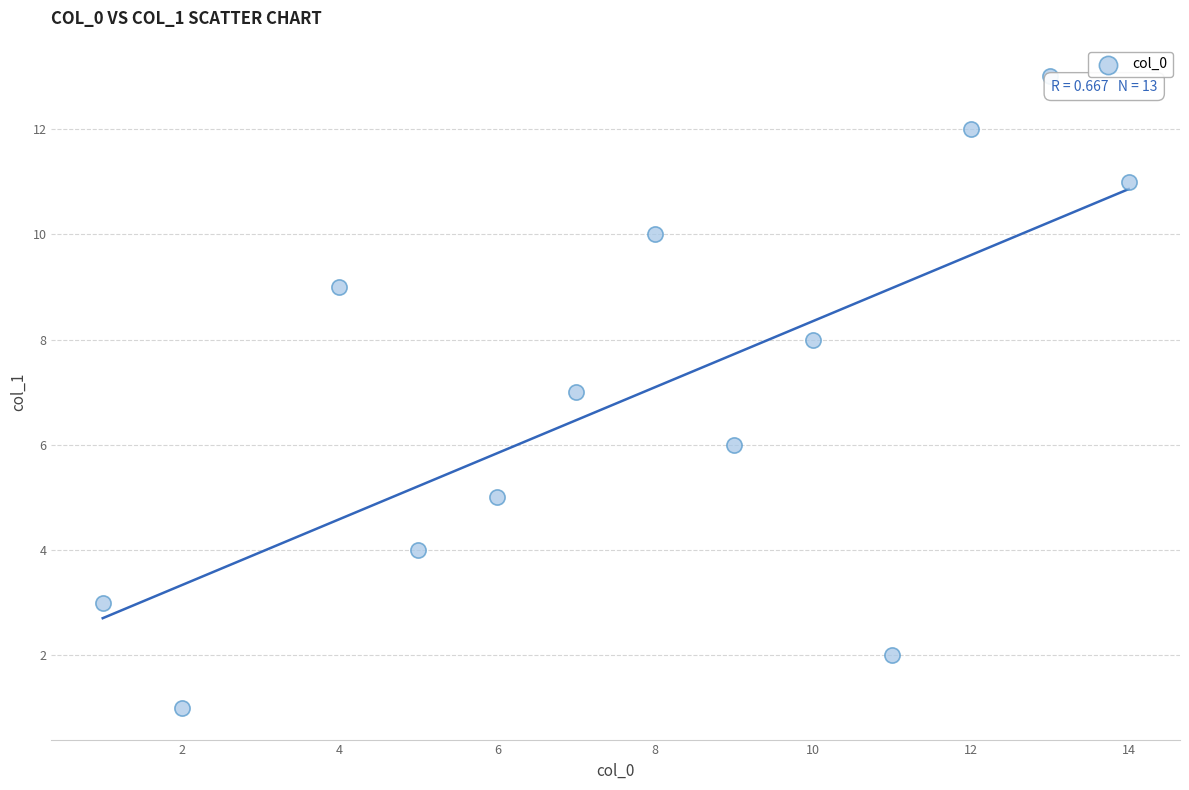

What is the range of Y values (max minus min)?

12